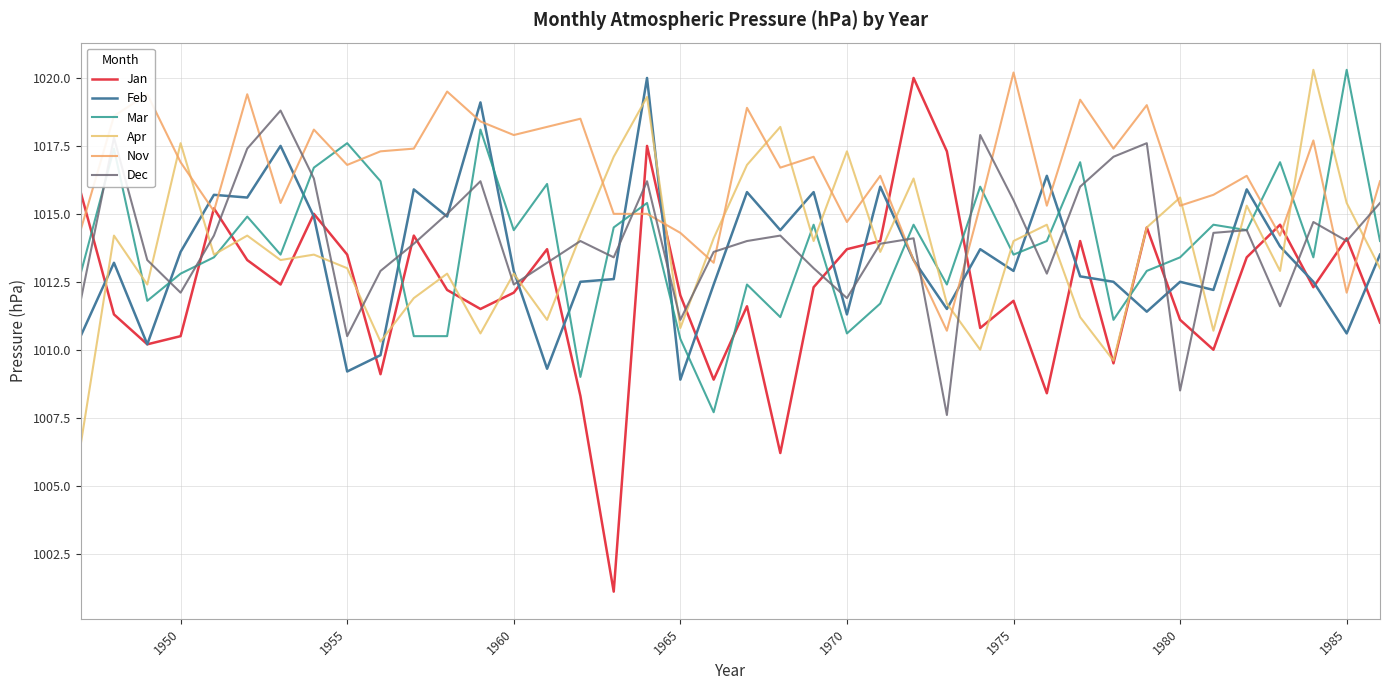

True or false: Jan has more than 0 interior local peaks.

True